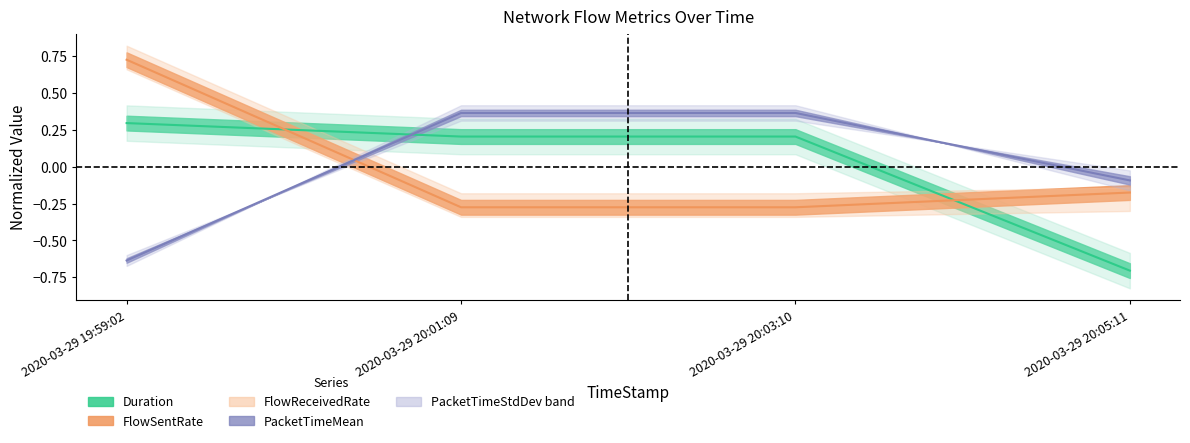

Reading left to right, extract all data points from this chart.

Duration: 2020-03-29 19:59:02=0.3	2020-03-29 20:01:09=0.2	2020-03-29 20:03:10=0.2	2020-03-29 20:05:11=-0.7
FlowSentRate: 2020-03-29 19:59:02=0.7	2020-03-29 20:01:09=-0.3	2020-03-29 20:03:10=-0.3	2020-03-29 20:05:11=-0.2
PacketTimeMean: 2020-03-29 19:59:02=-0.6	2020-03-29 20:01:09=0.4	2020-03-29 20:03:10=0.4	2020-03-29 20:05:11=-0.1